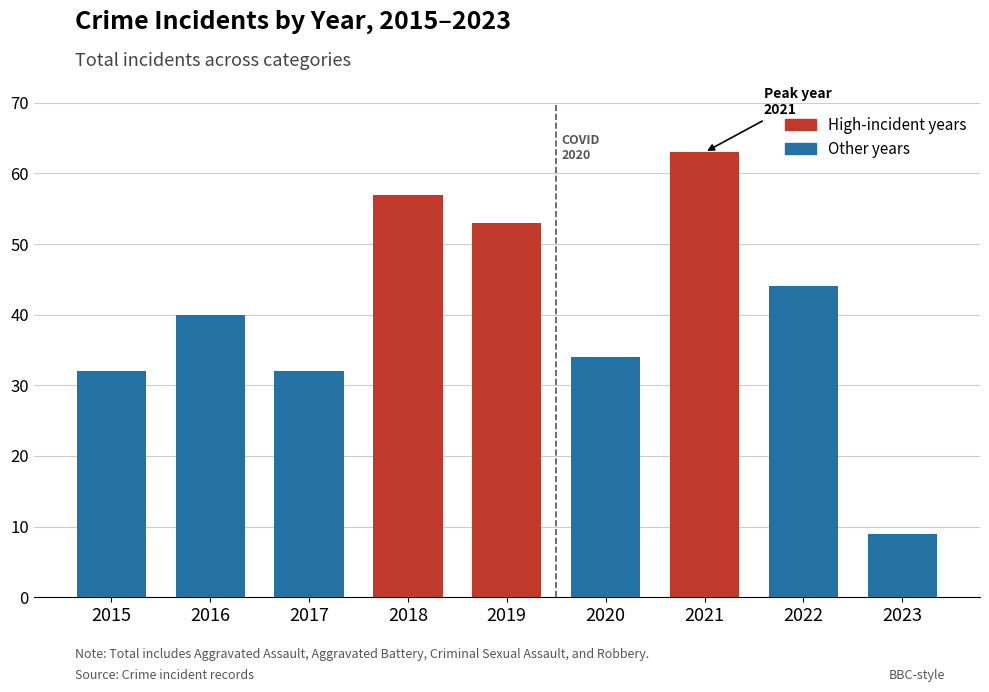

Are the bars horizontal?

No